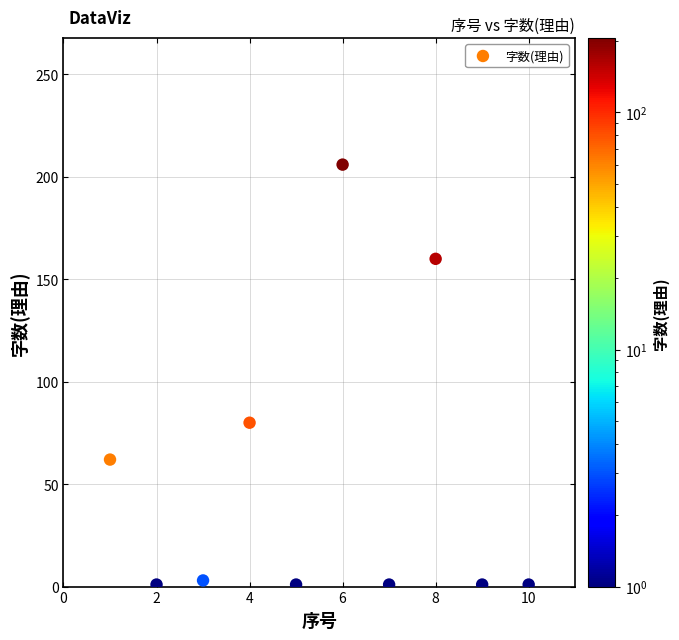

What is the range of Y values (max minus min)?

205